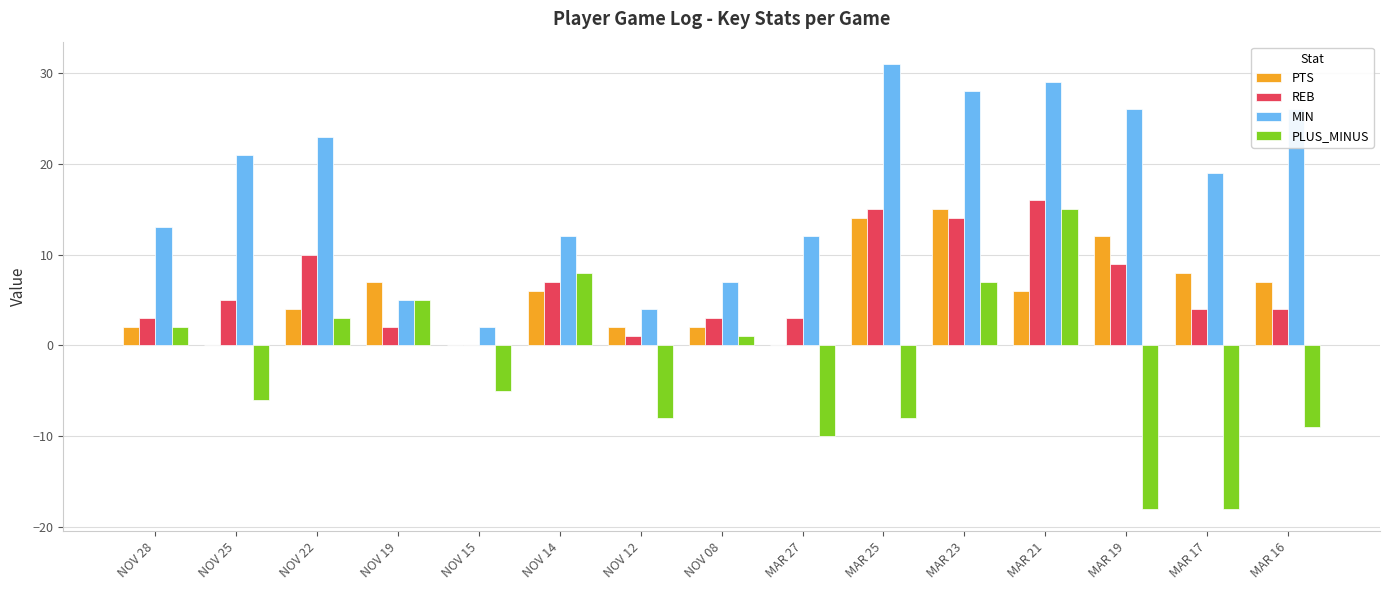

Does the chart contain stacked bars?

No